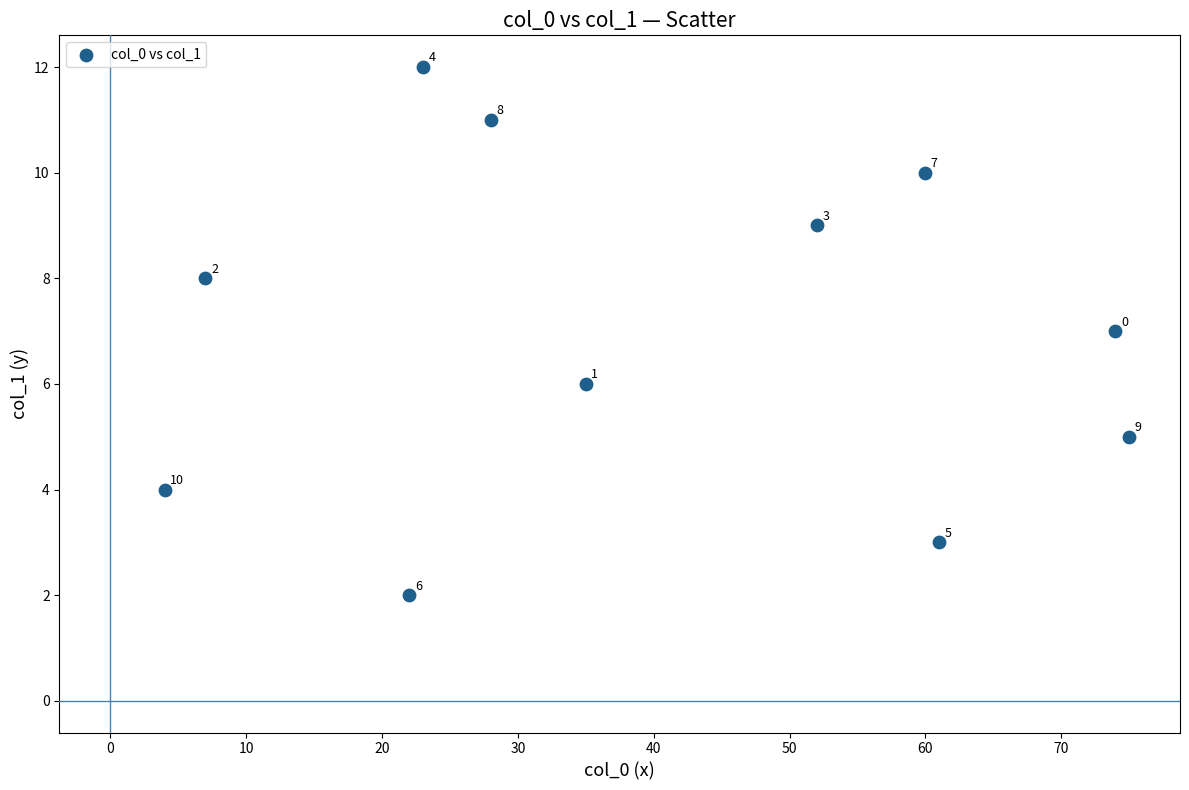

What Y value in the scatter plot is closest to 7?

7